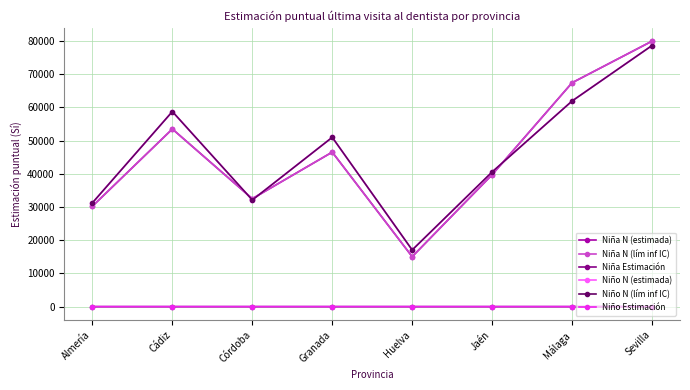

Which series has the largest total across all categories?

Niño N (estimada)